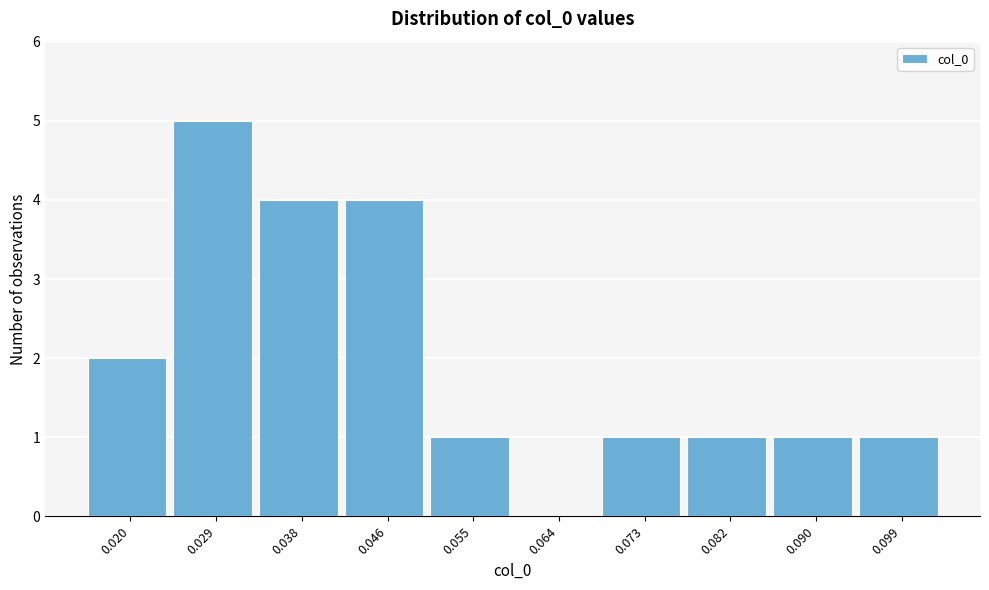

Reading left to right, list all the values displayed in this chart.

0.020=2	0.029=5	0.038=4	0.046=4	0.055=1	0.064=0	0.073=1	0.082=1	0.090=1	0.099=1